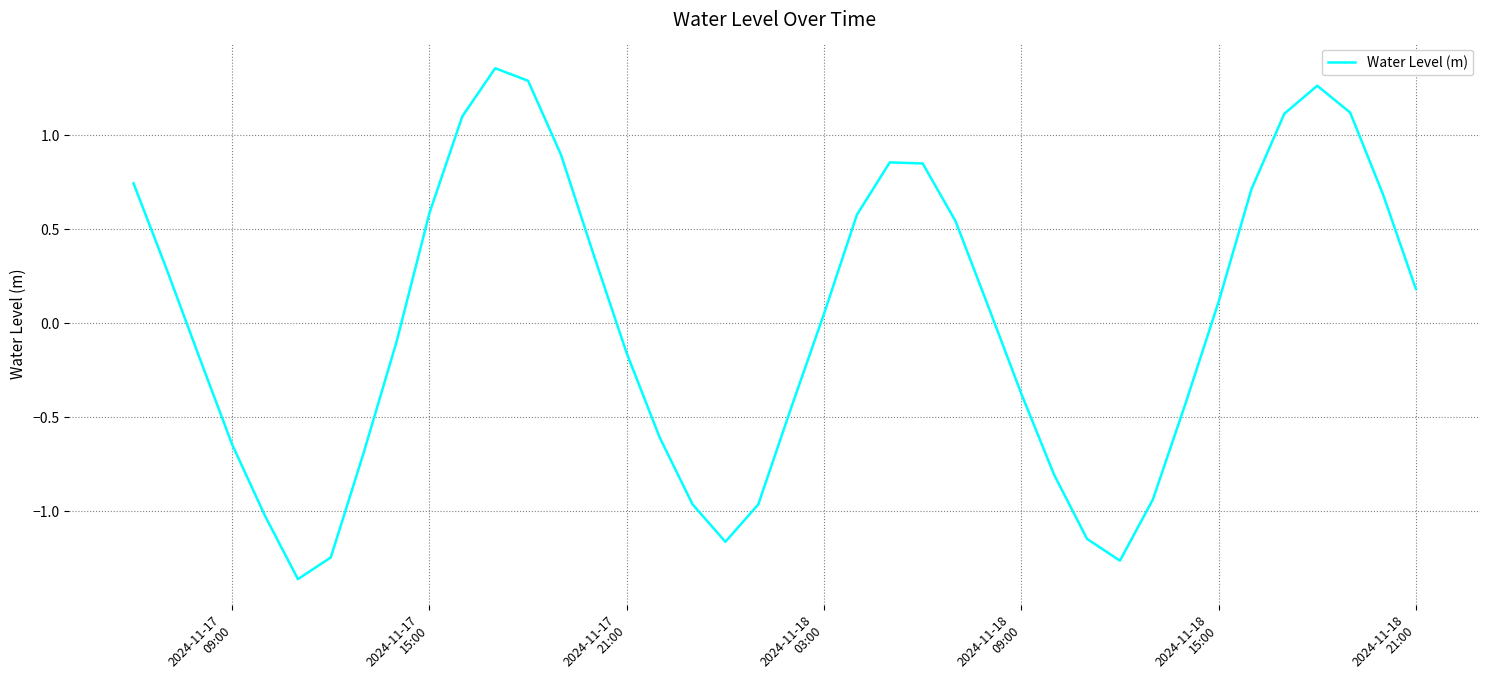

What is the difference between the maximum and minimum values?

2.7